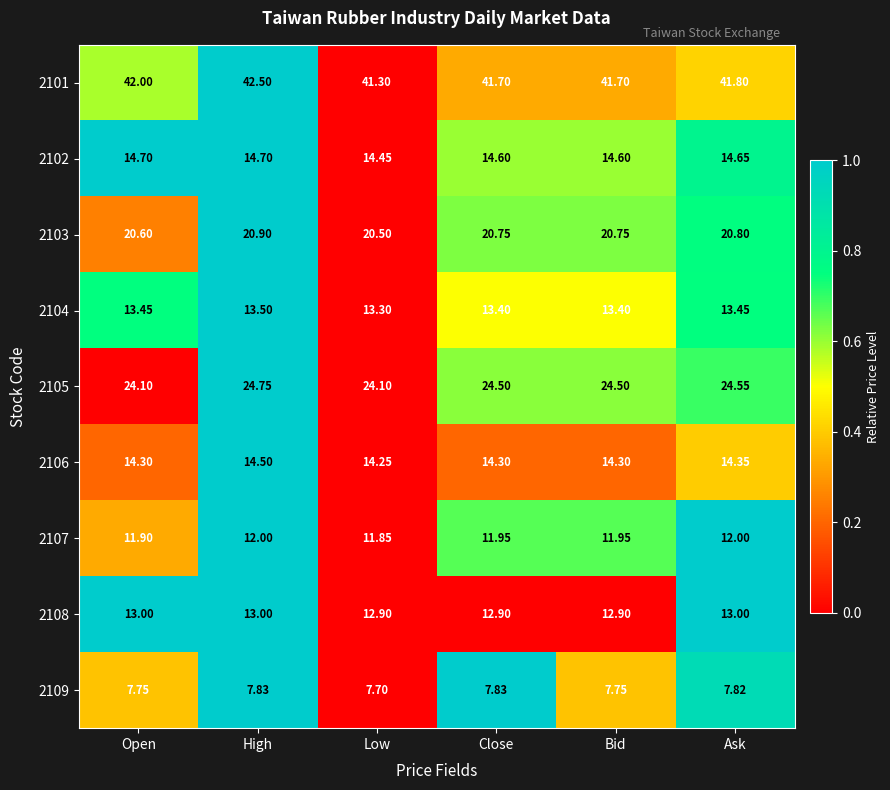

Which series has the widest spread of values?

2101